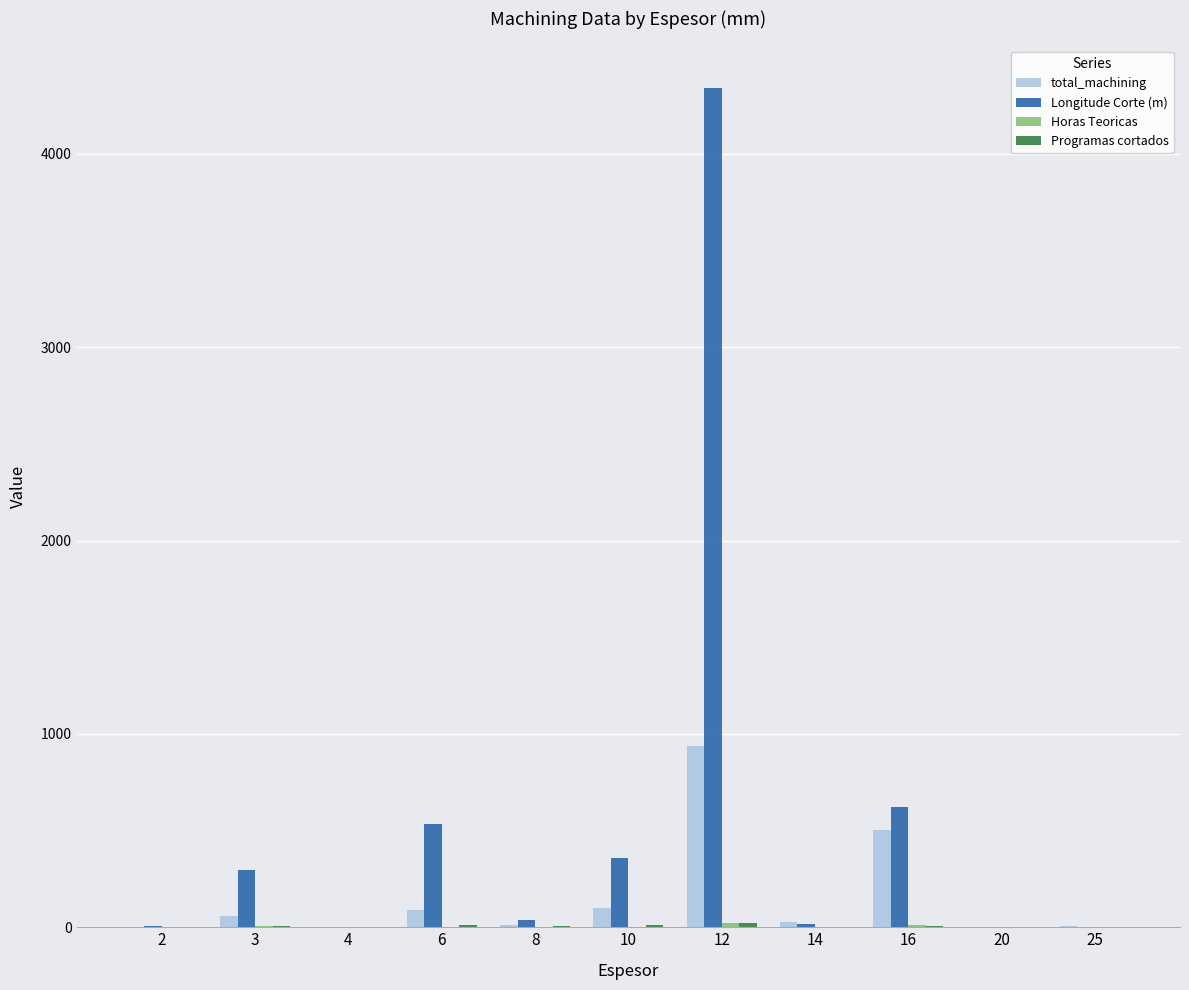

What is the highest value of the total_machining series?

935.7